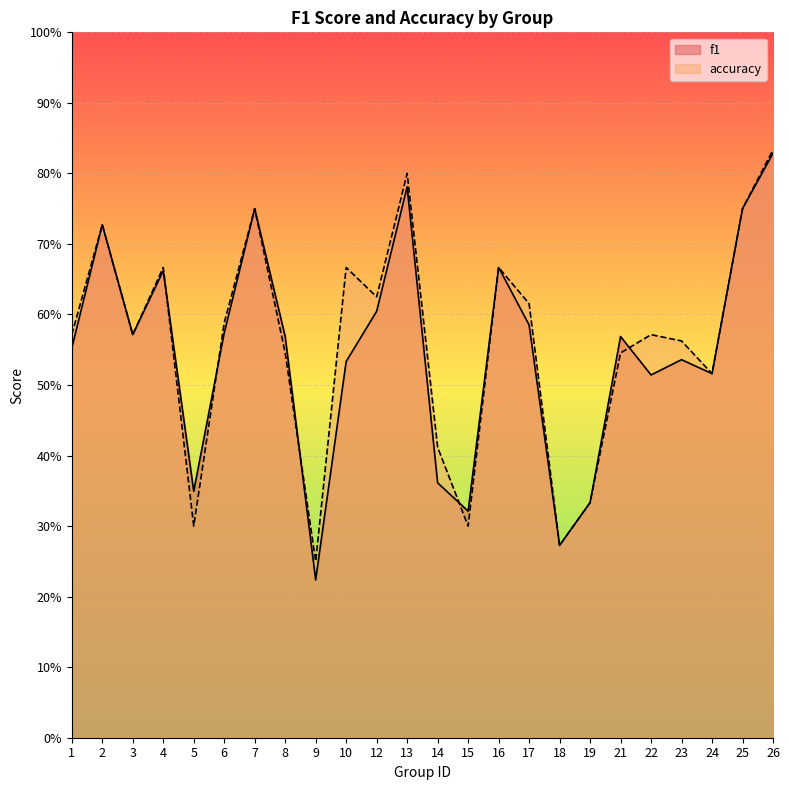

In f1, how many points are lower than both neighbors (excluding endpoints)?

7